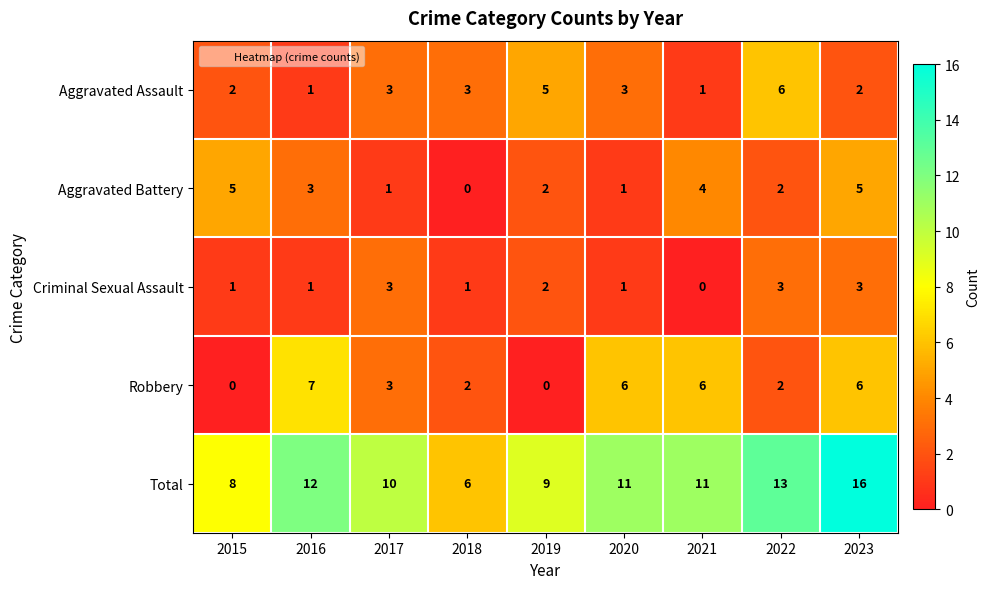

What is the greatest value displayed?

16